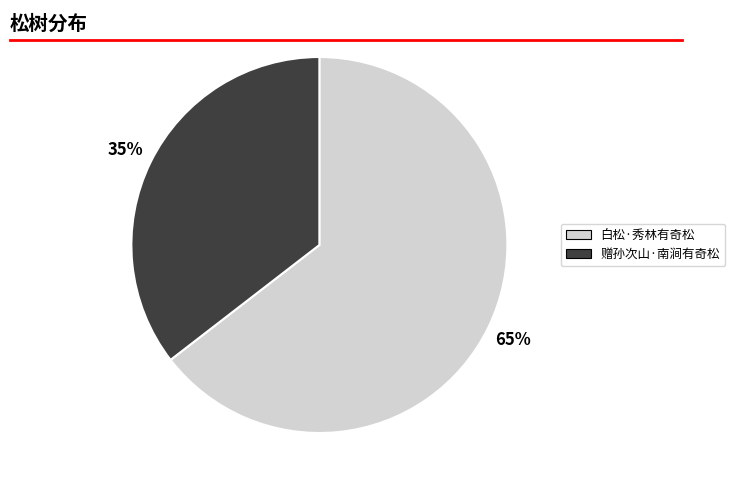

Approximately how many times larger is the value at 赠孙次山·南涧有奇松 compared to 白松·秀林有奇松?

0.5